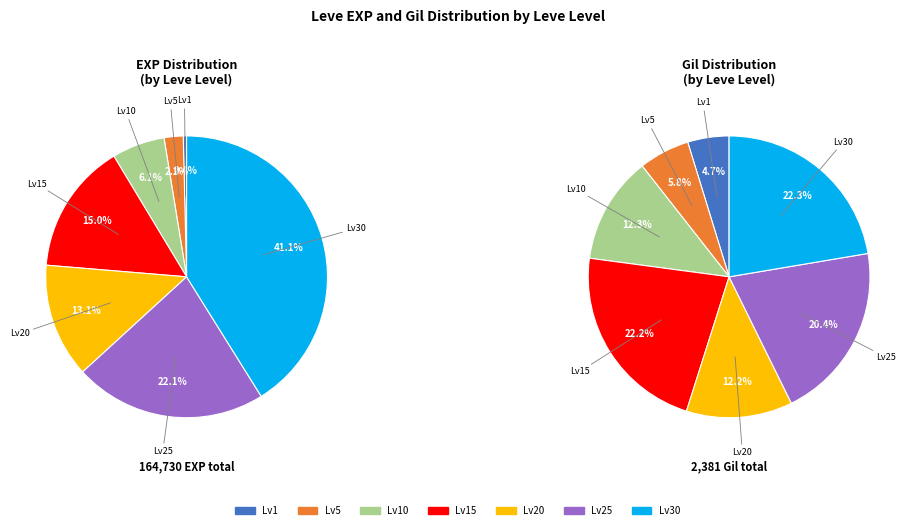

Does 2 account for over 50% of the chart?

No